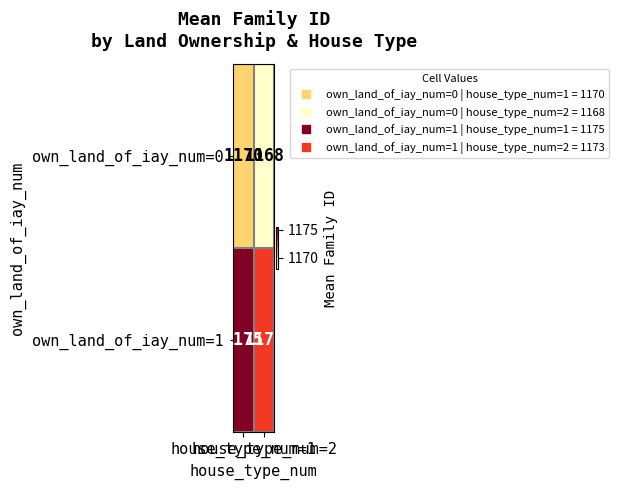

What is the sum of all own_land_of_iay_num=0 values?

2338